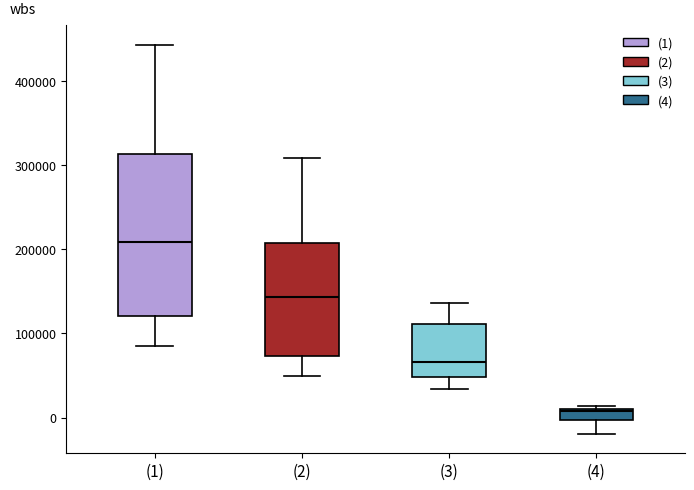

Comparing the boxes themselves (not the whiskers), which one is the tallest?

(1)